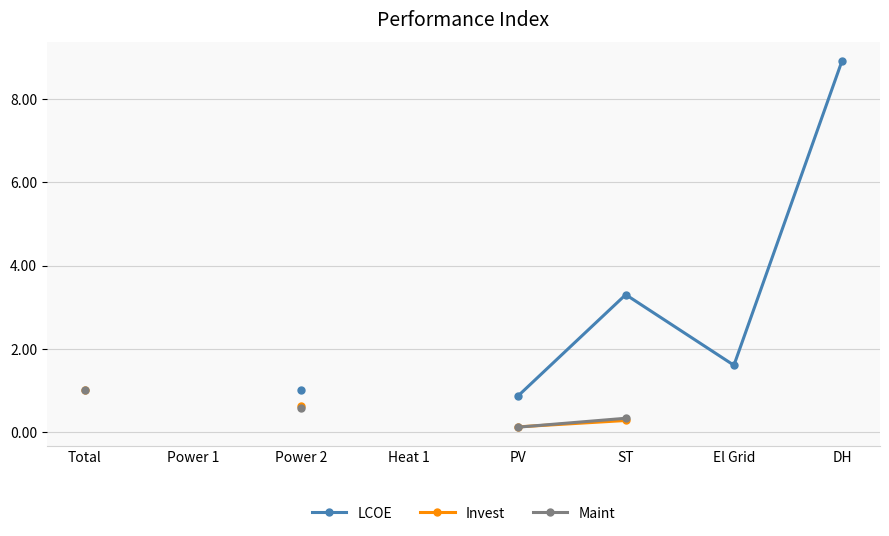

What is the maximum value for Maint?

1.0